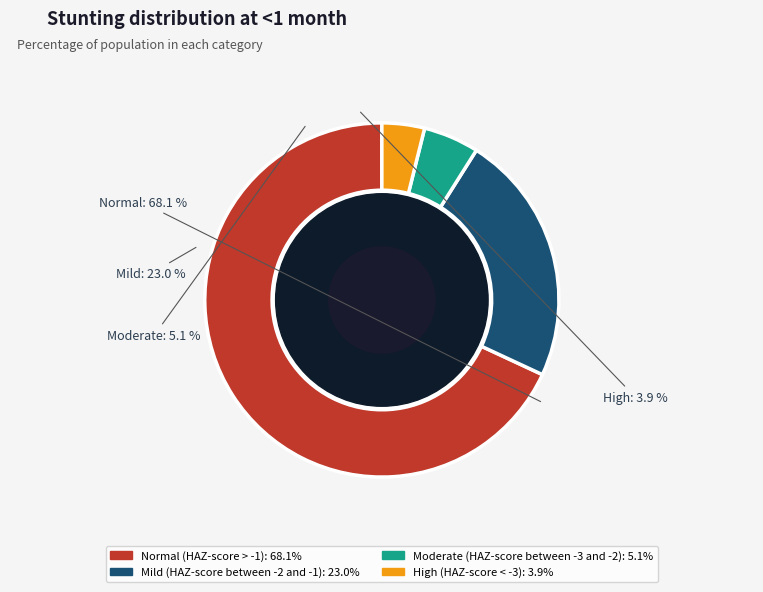

The High (HAZ-score < -3) slice represents 4% of the pie. True or false?

True